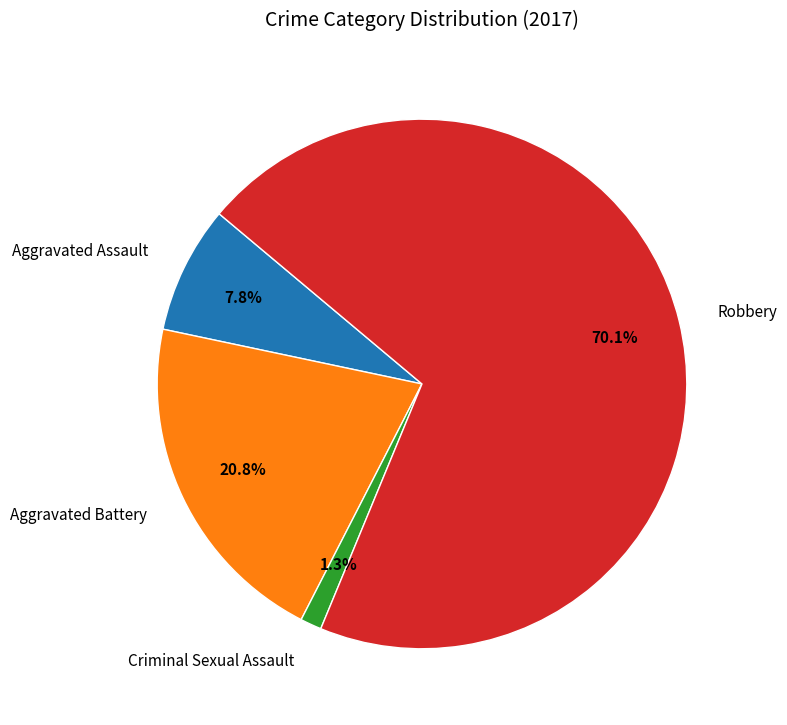

Is Criminal Sexual Assault the majority of the pie?

No